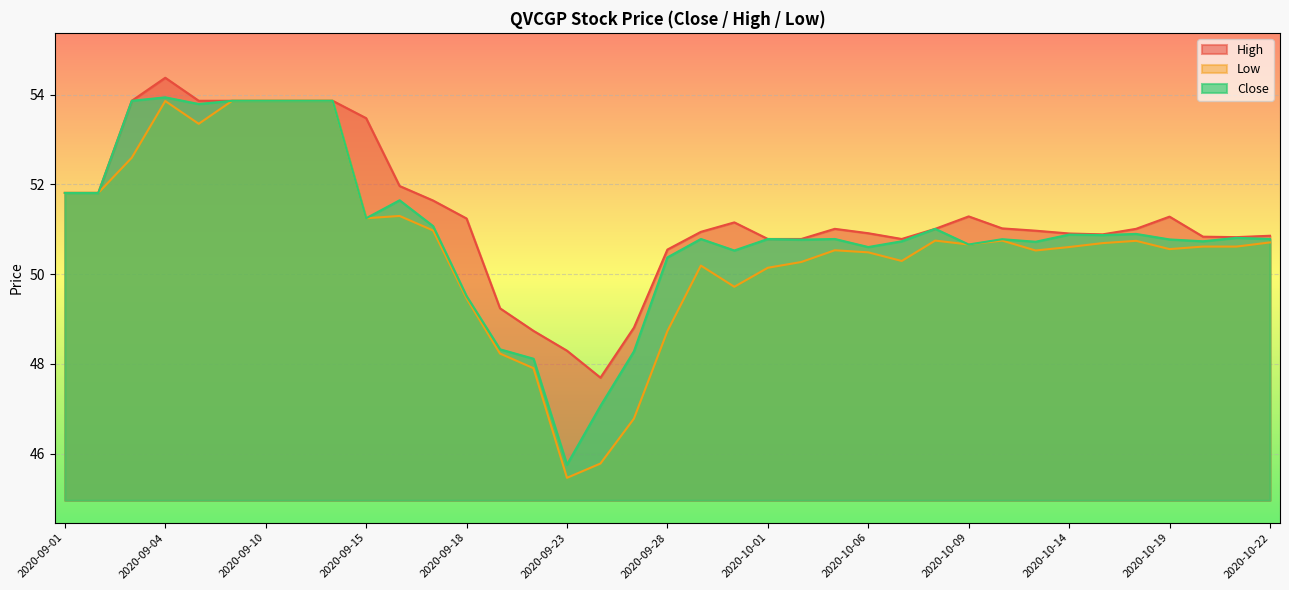

What is the label of the 36th point from the left?

2020-10-21